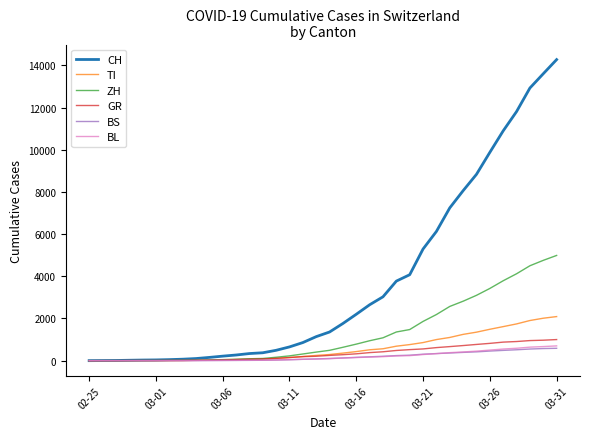

Which series has the largest total across all categories?

CH